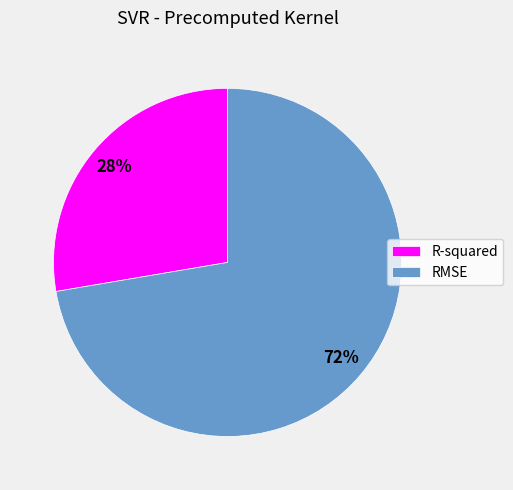

Is the sum of R-squared and RMSE greater than half?

Yes